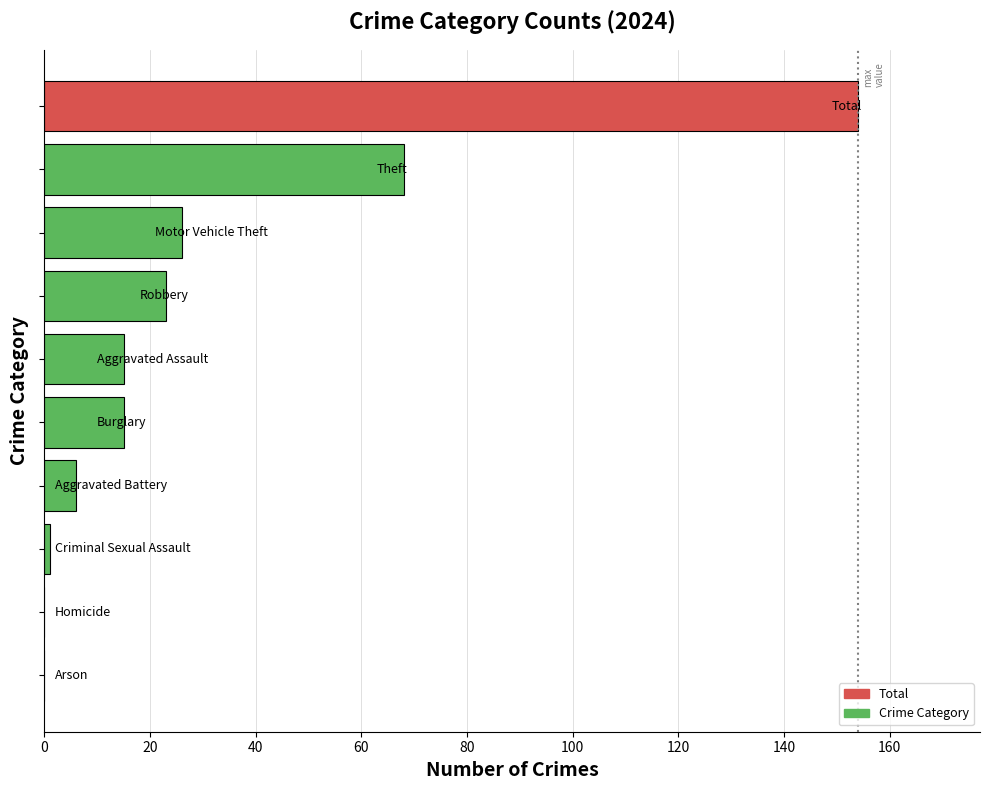

What is the sum of all values?

308